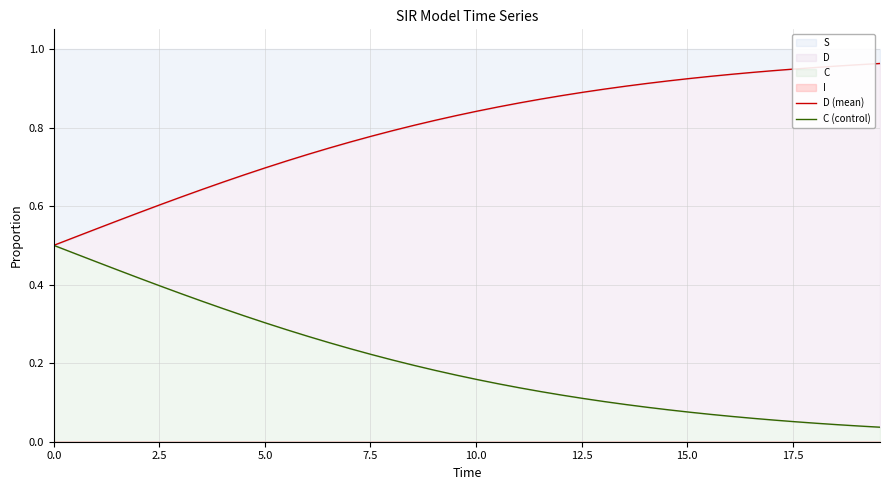

True or false: D (mean) and C (control) intersect in this chart.

False